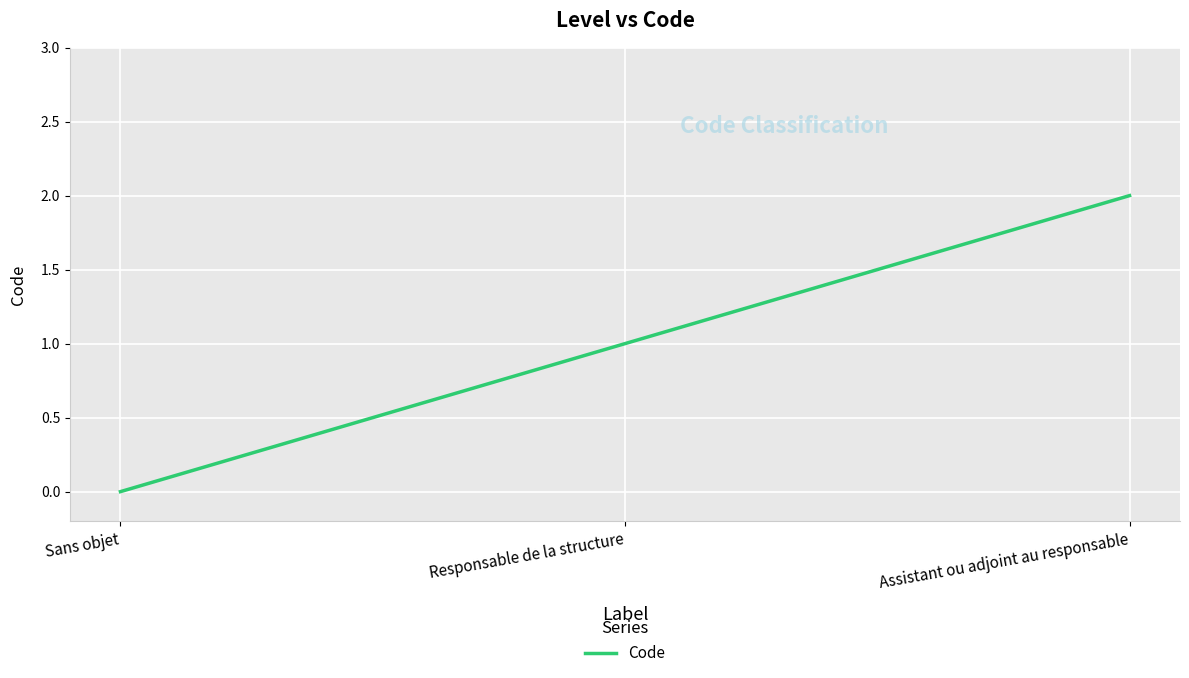

What is the change in value from Responsable de la structure to Assistant ou adjoint au responsable?

+1